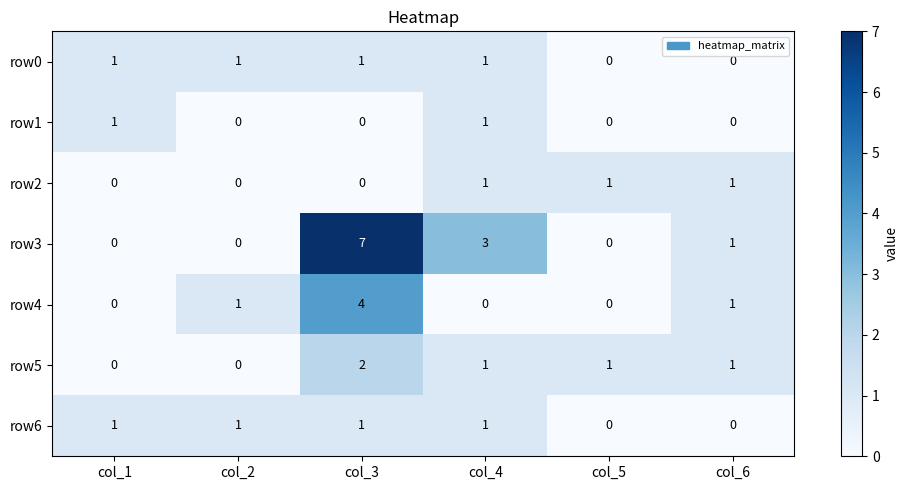

How many data points does each series have?

6